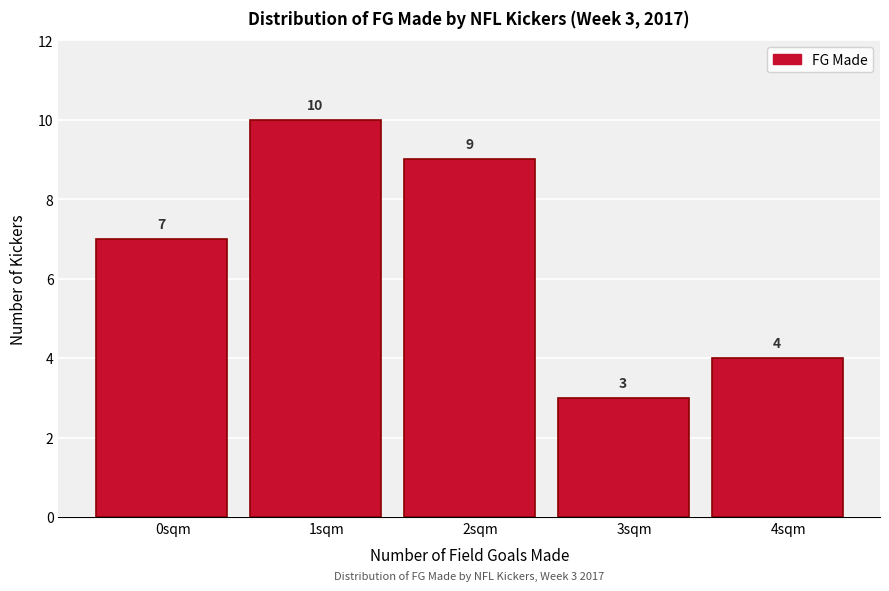

Reading right to left, transcribe all the data shown in this chart.

4sqm=4	3sqm=3	2sqm=9	1sqm=10	0sqm=7